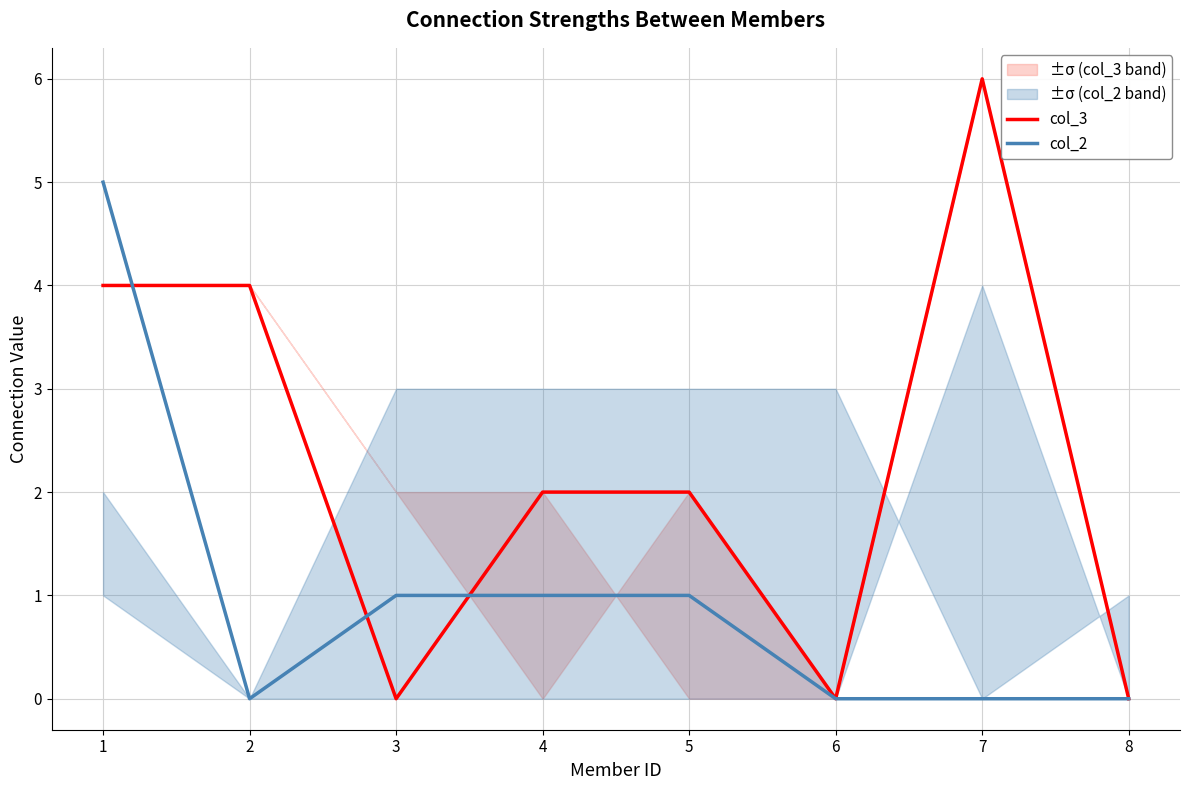

True or false: col_2 has more than 2 interior local peaks.

False